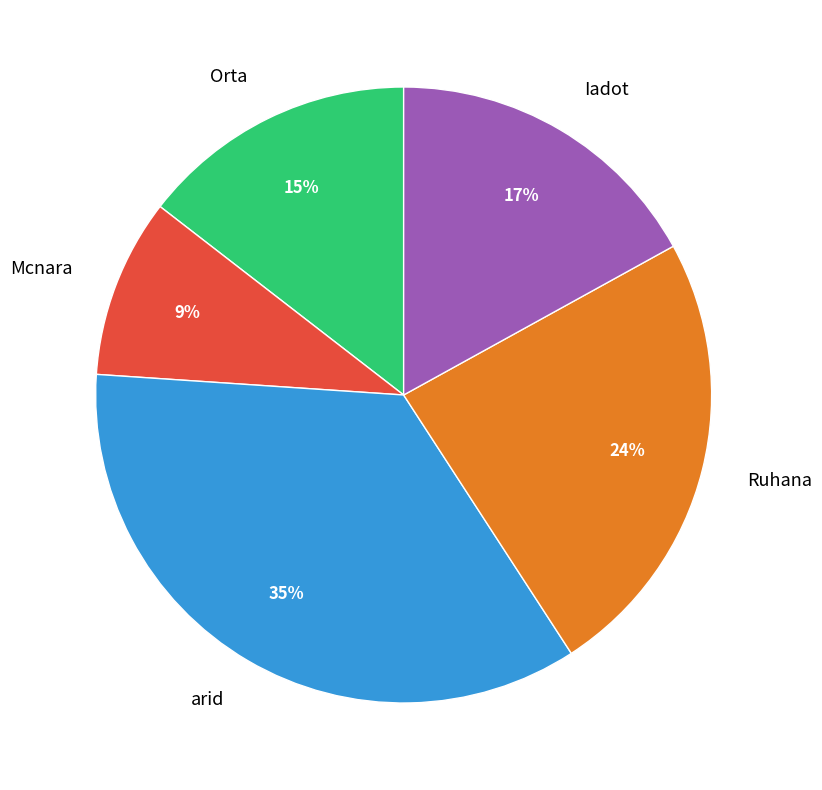

To the nearest percent, what percentage of the pie is Mcnara?

9%